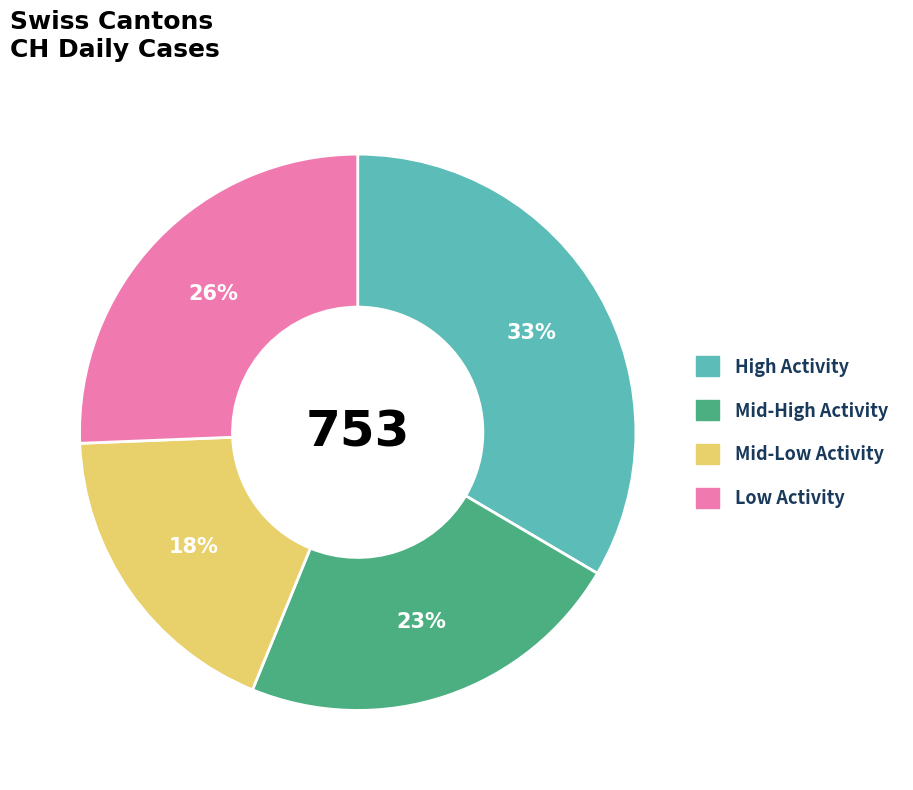

How many slices are in this pie chart?

4